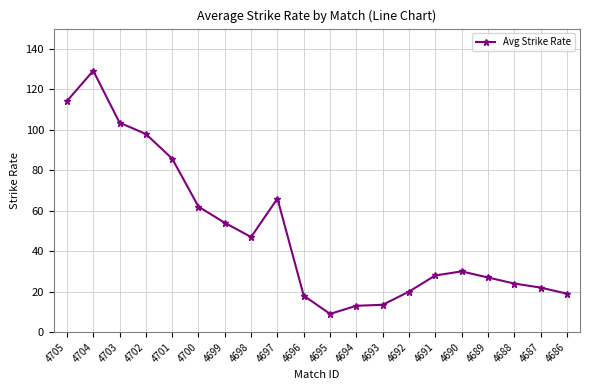

At which category does the data reach its first local valley?

4698